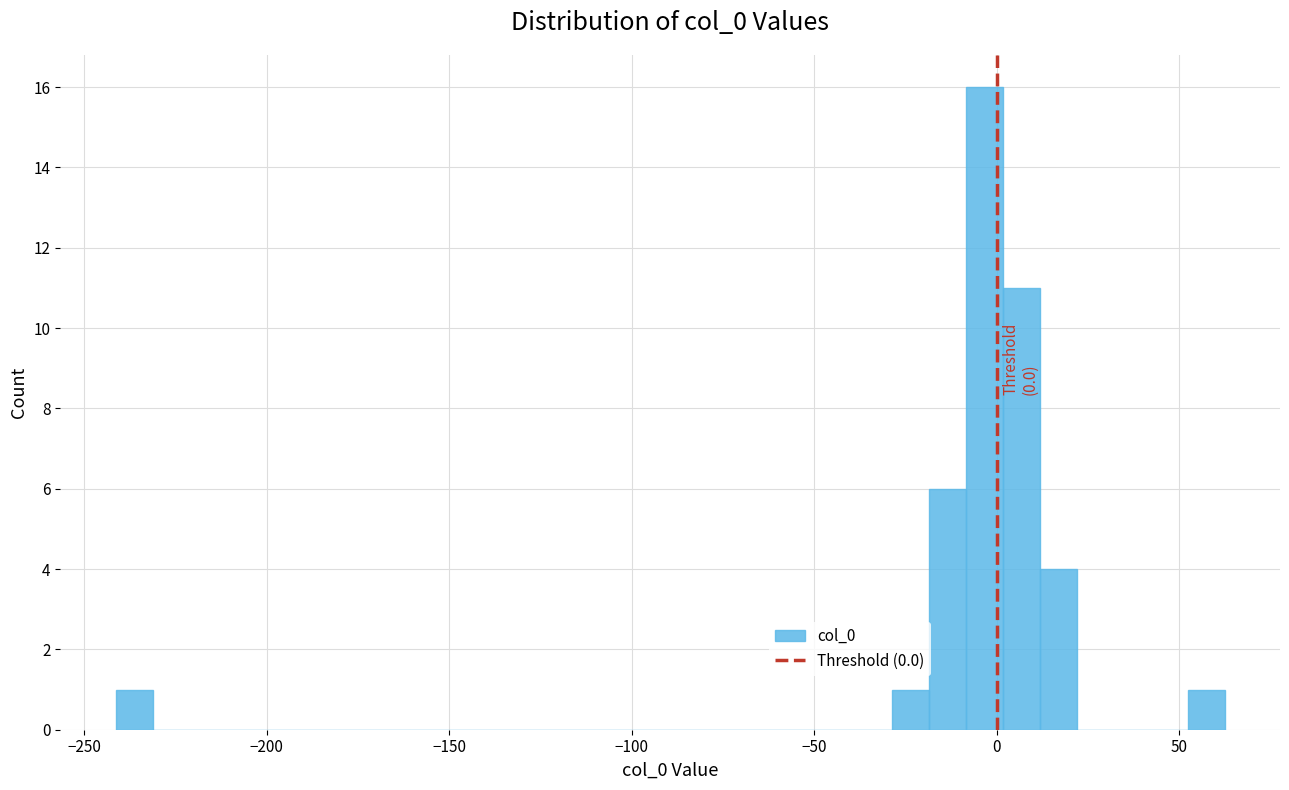

Read against the x-axis, roughly where is the centre of the tallest bar?

-5